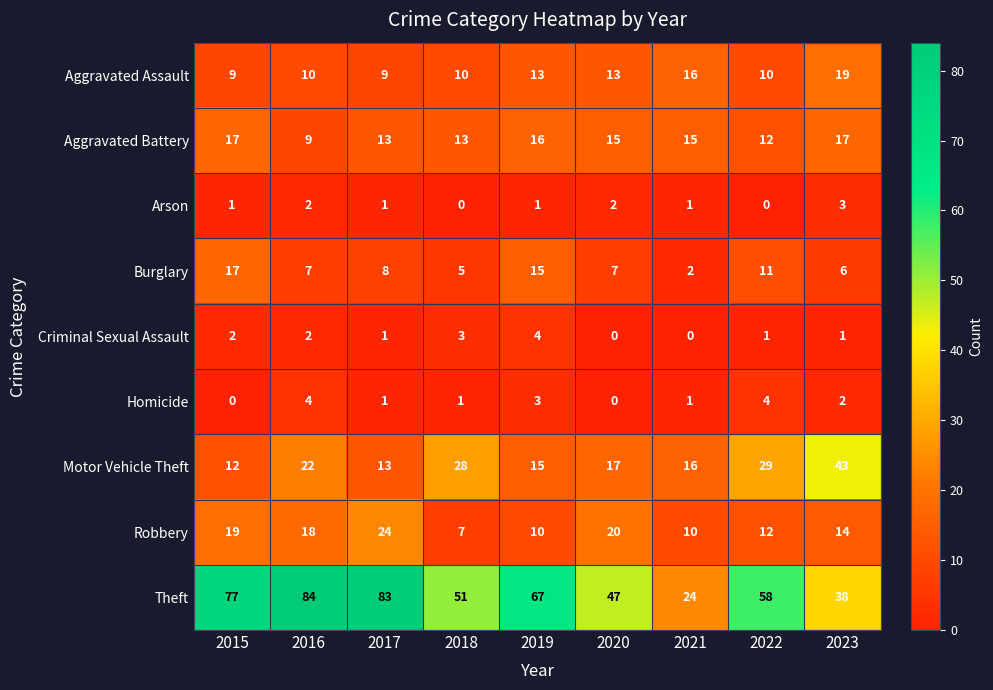

Between 2016 and 2017, which series saw the biggest shift?

Motor Vehicle Theft